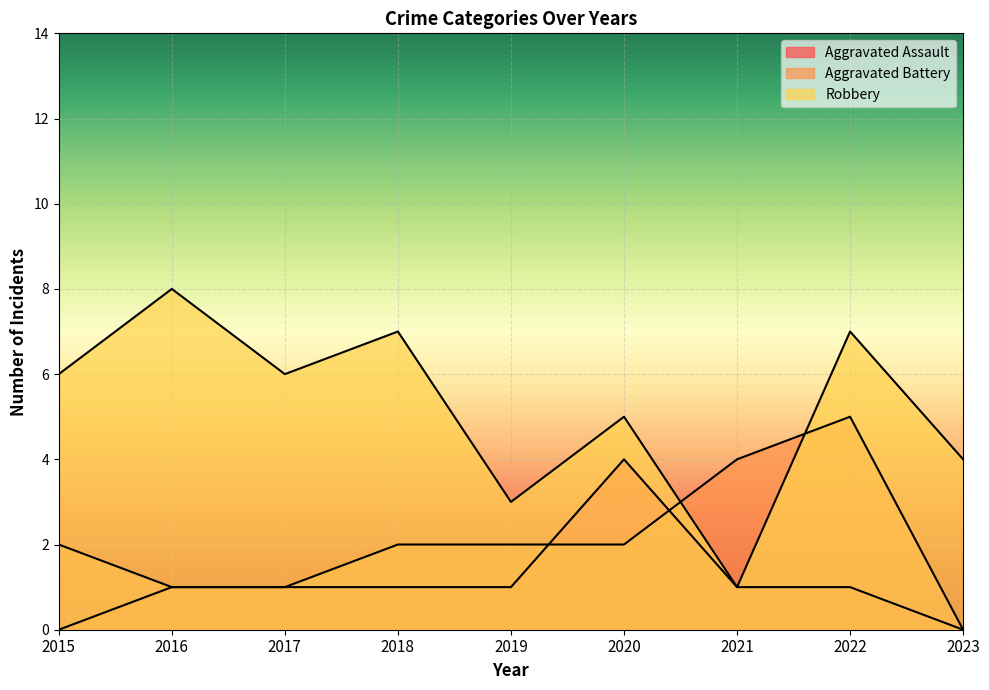

At which label does Aggravated Battery first exceed 2?

2021